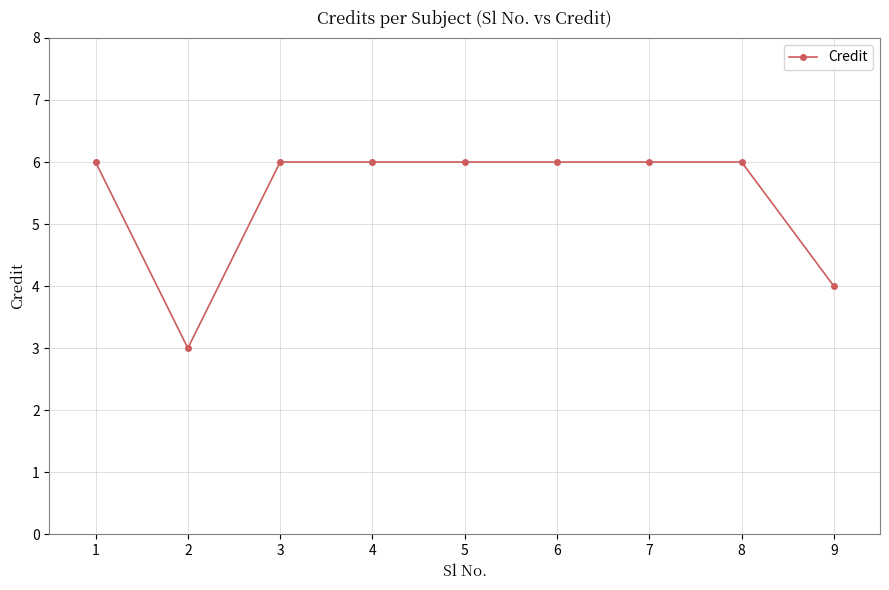

What is the average value?

5